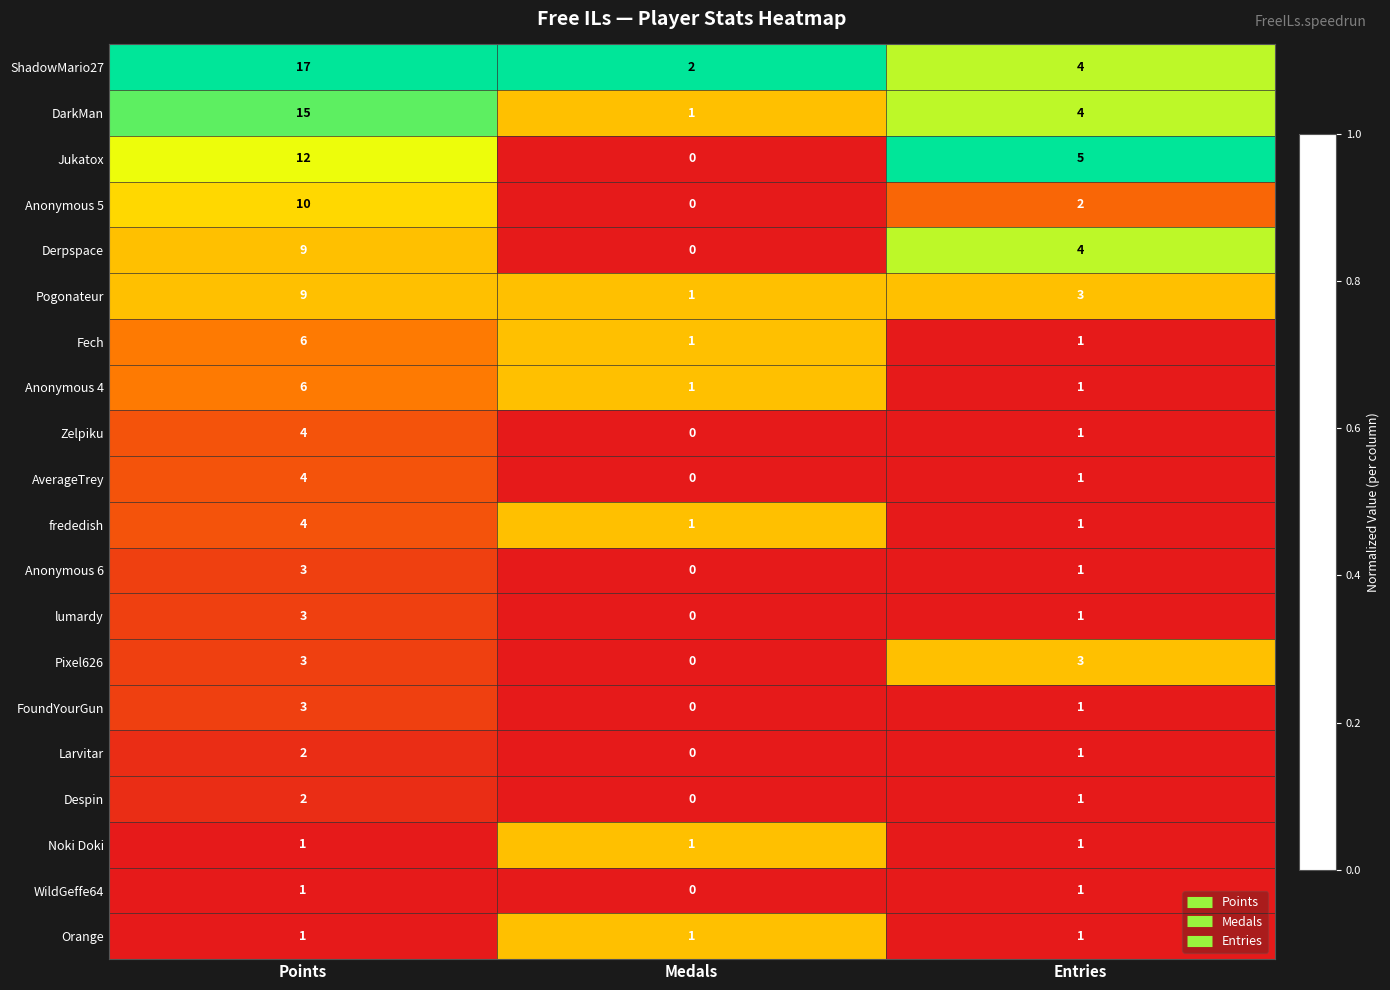

Where is Pixel626 nearest to the value 1?

Medals